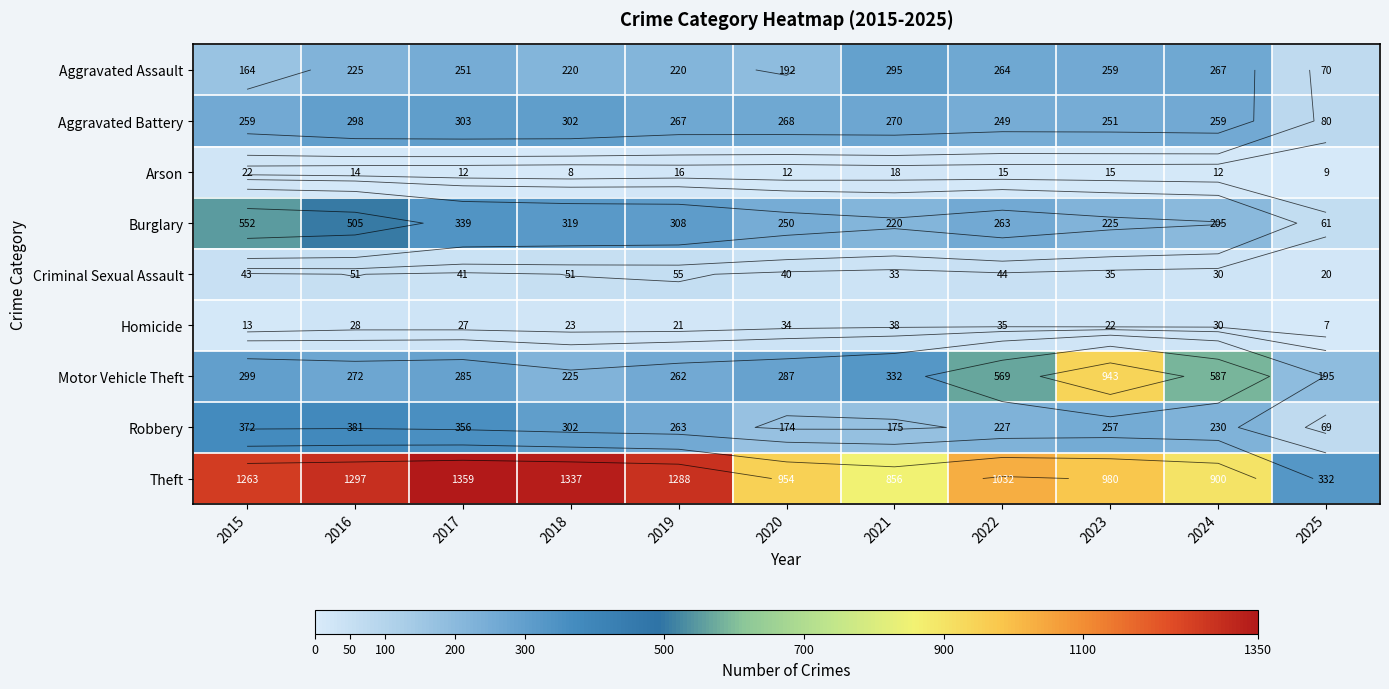

How many values in the Homicide series are below 27?

5